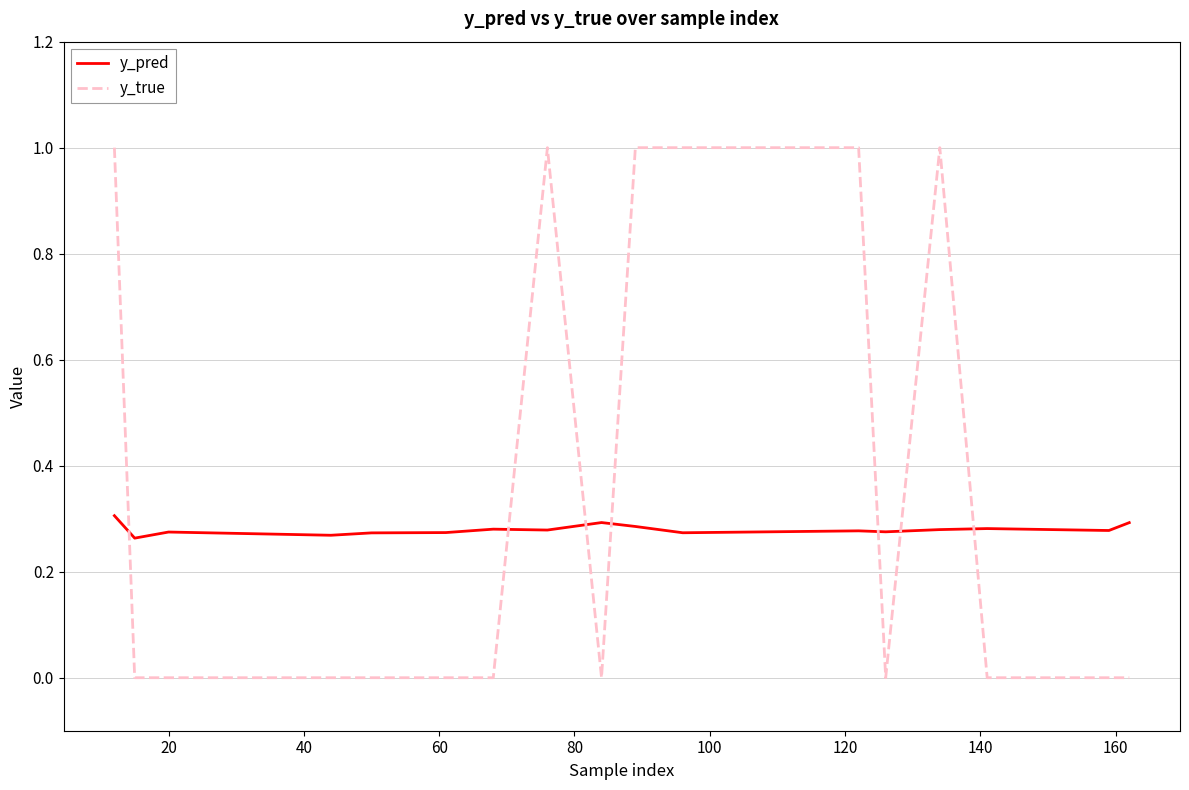

Which series has the largest range (max minus min)?

y_true